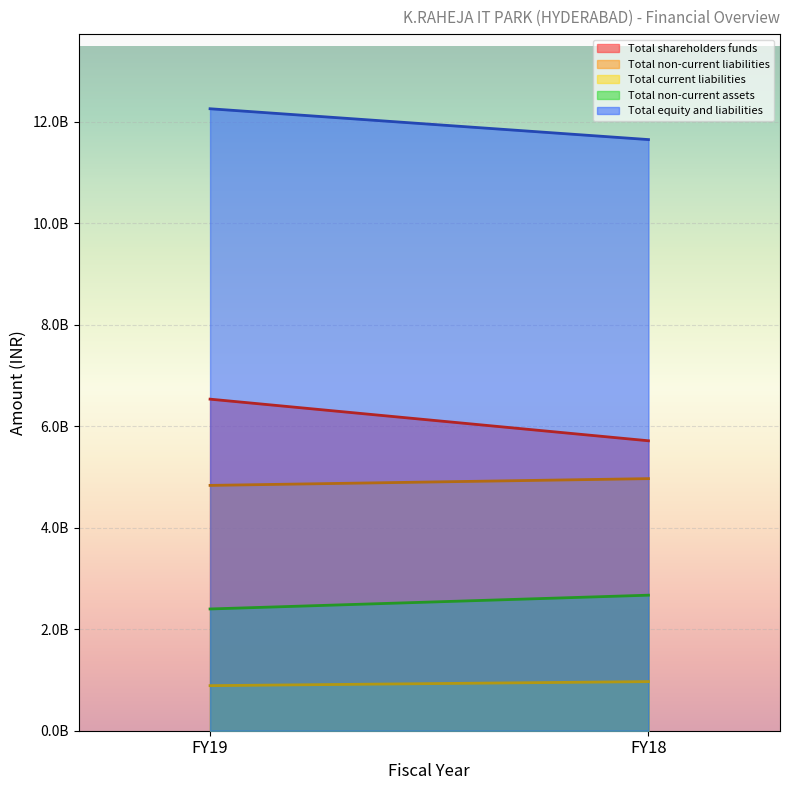

Reading right to left, list all the values displayed in this chart.

Total shareholders funds: 5714952000	6535291000
Total non-current liabilities: 4968609000	4835459000
Total current liabilities: 967943000	888419000
Total non-current assets: 2671612000	2399812000
Total equity and liabilities: 11651504000	12259169000